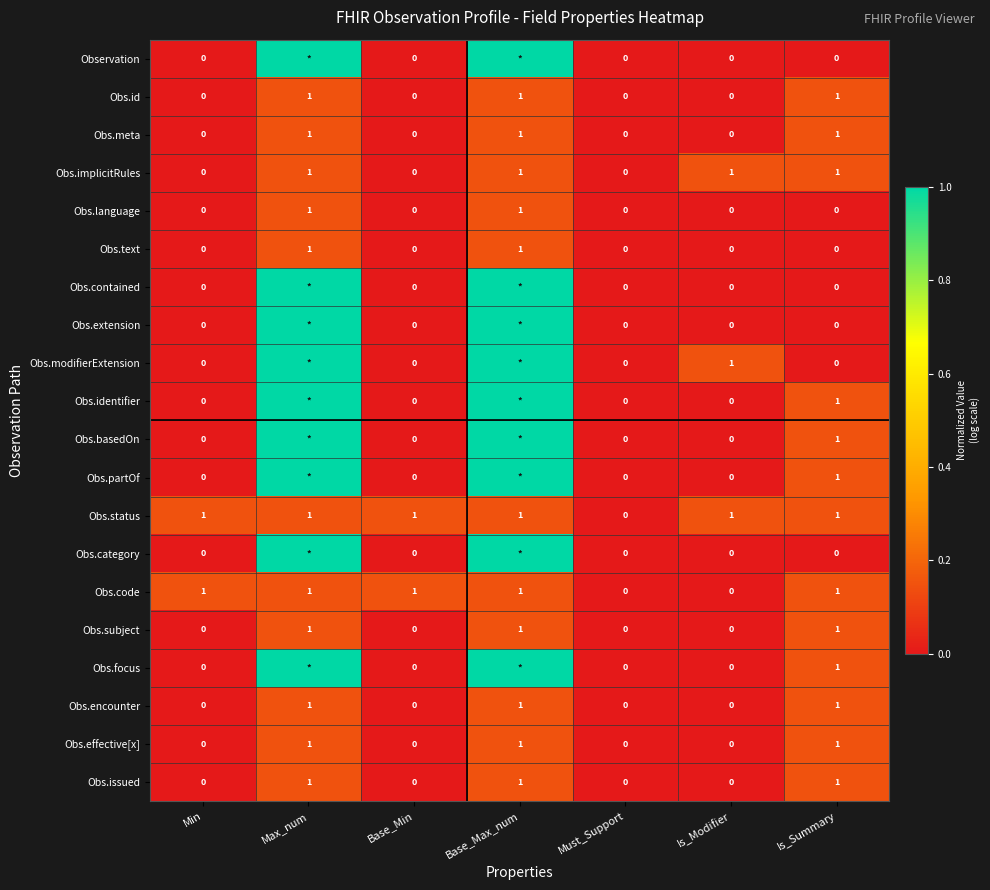

Is the value of Obs.language at Base_Max_num greater than the value of Obs.meta at Base_Min?

Yes